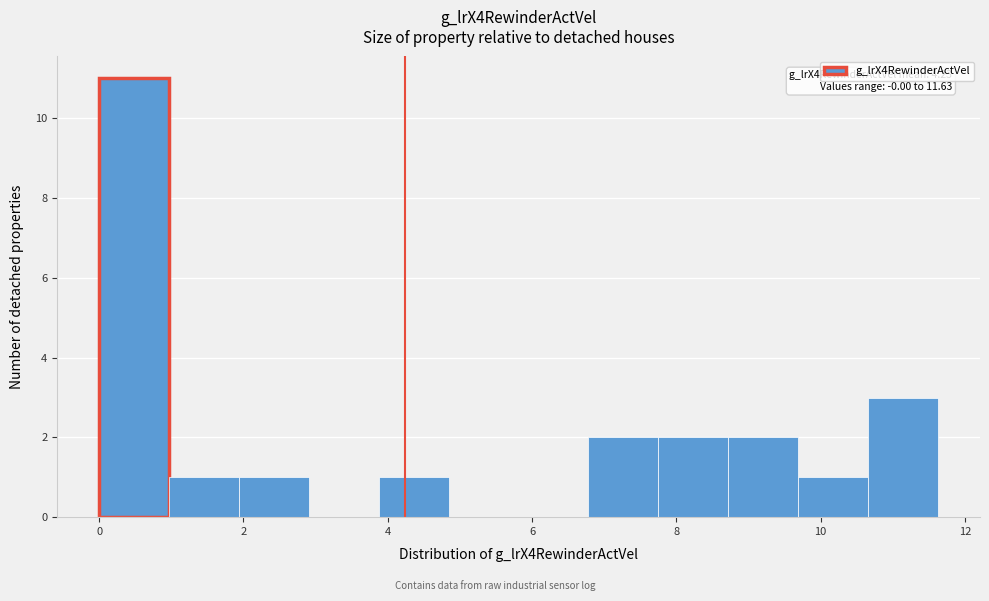

Over which range of the x-axis is the bar tallest?

0.0 to 1.0